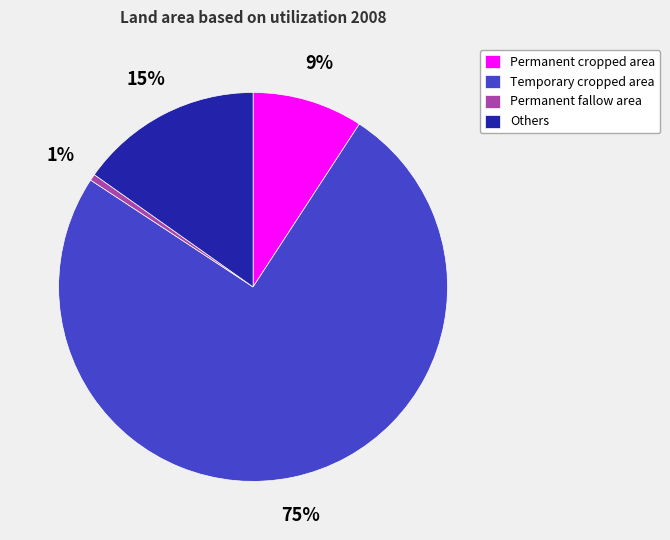

To the nearest percent, what portion does Others represent?

15%